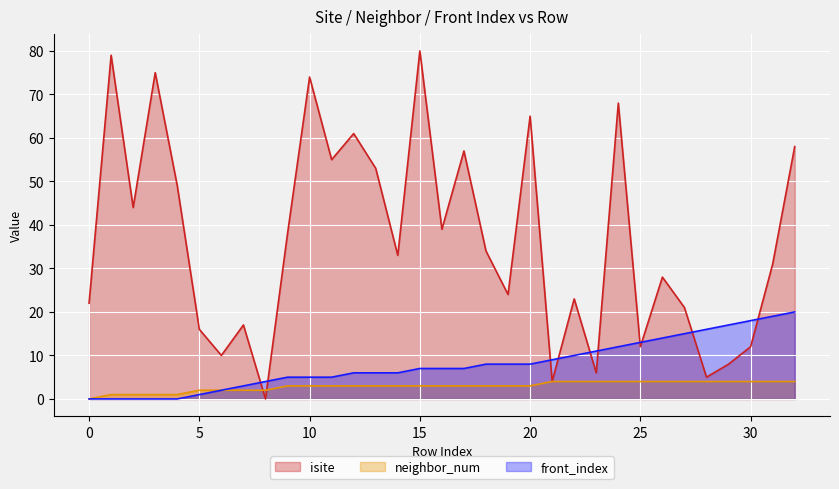

What is the difference between the highest and lowest values at 16?

36